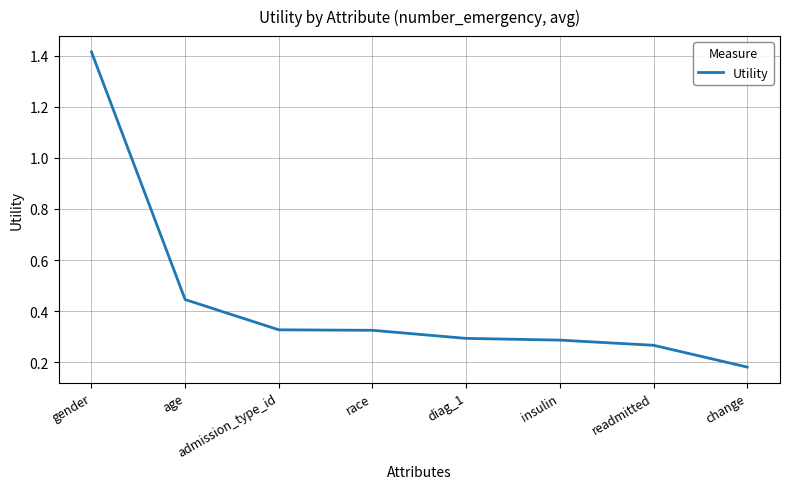

What is the sum of the values at change and insulin?

0.5